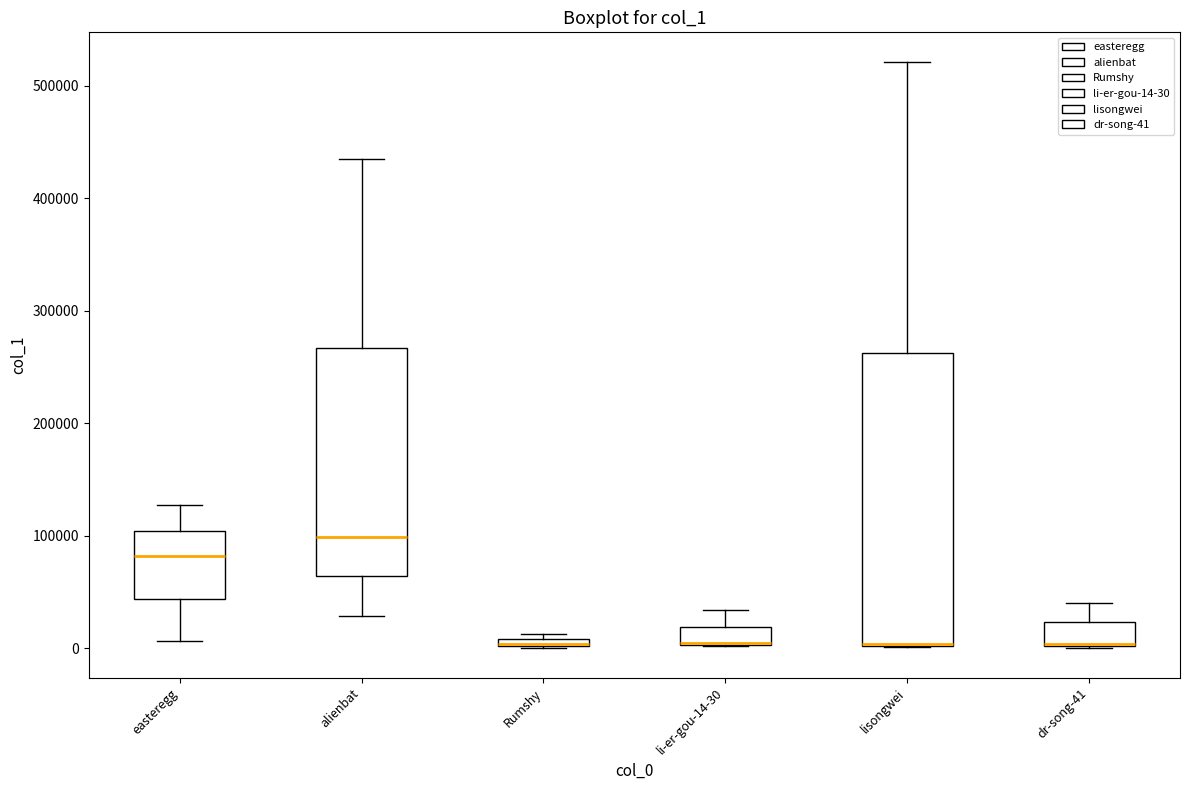

Where is the lower edge of the box for easteregg on the y-axis? The values are not printed on the chart, so give them approximately, as read against the axis.

40000